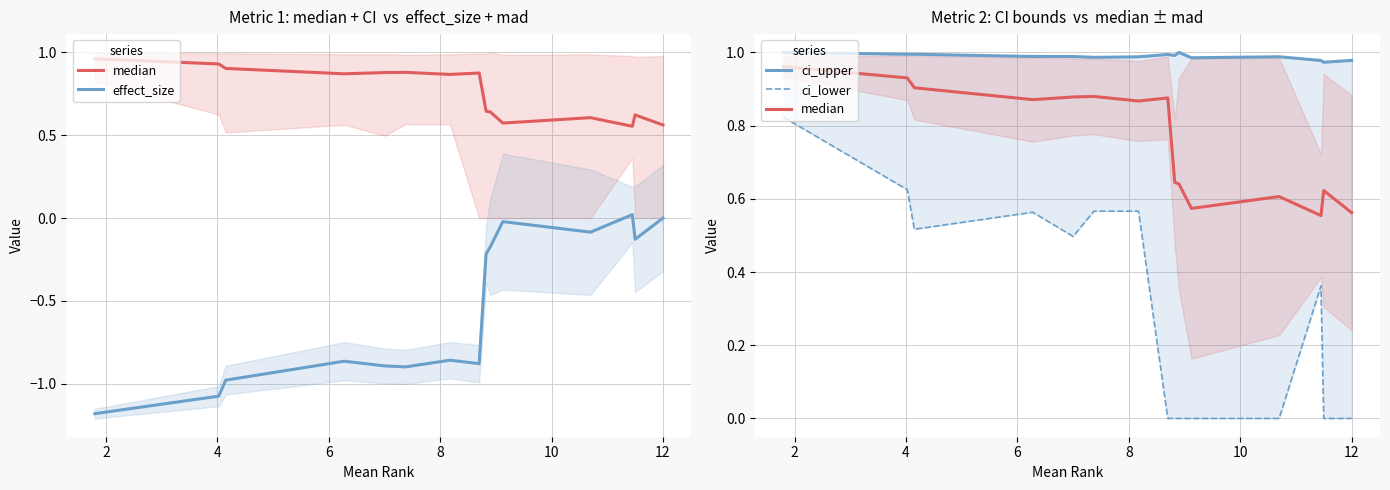

How many series are shown in this chart?

4